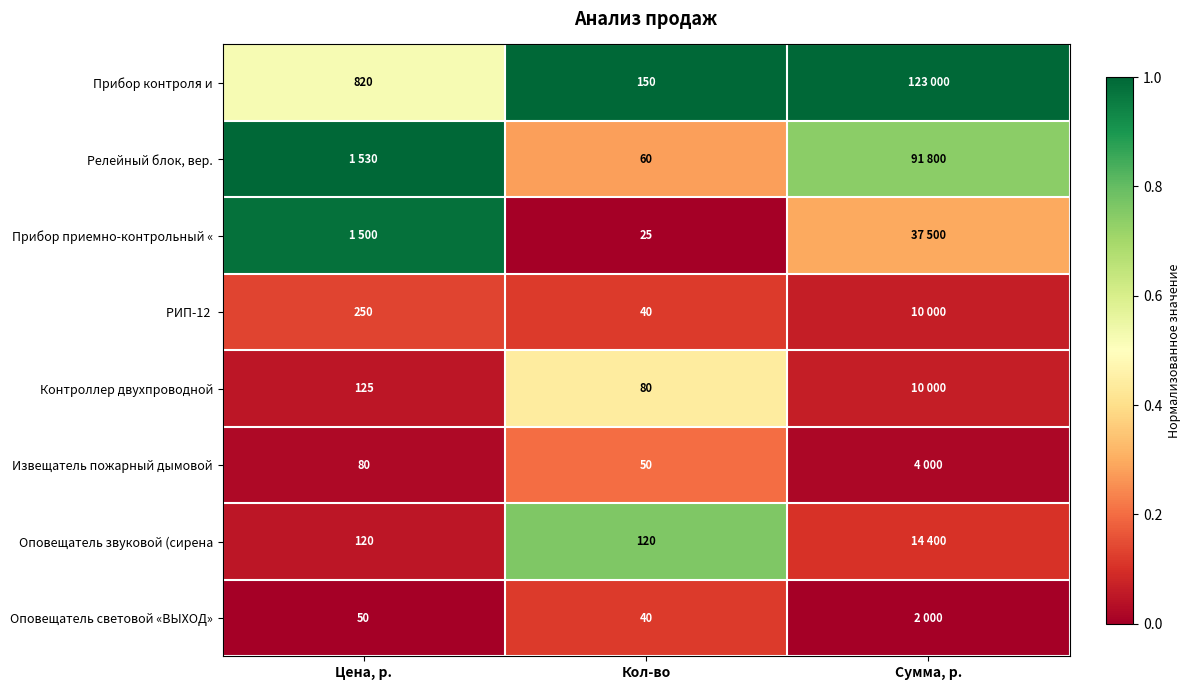

Is the value of Прибор контроля и at Цена, р. greater than the value of Оповещатель световой «ВЫХОД» at Кол-во?

Yes